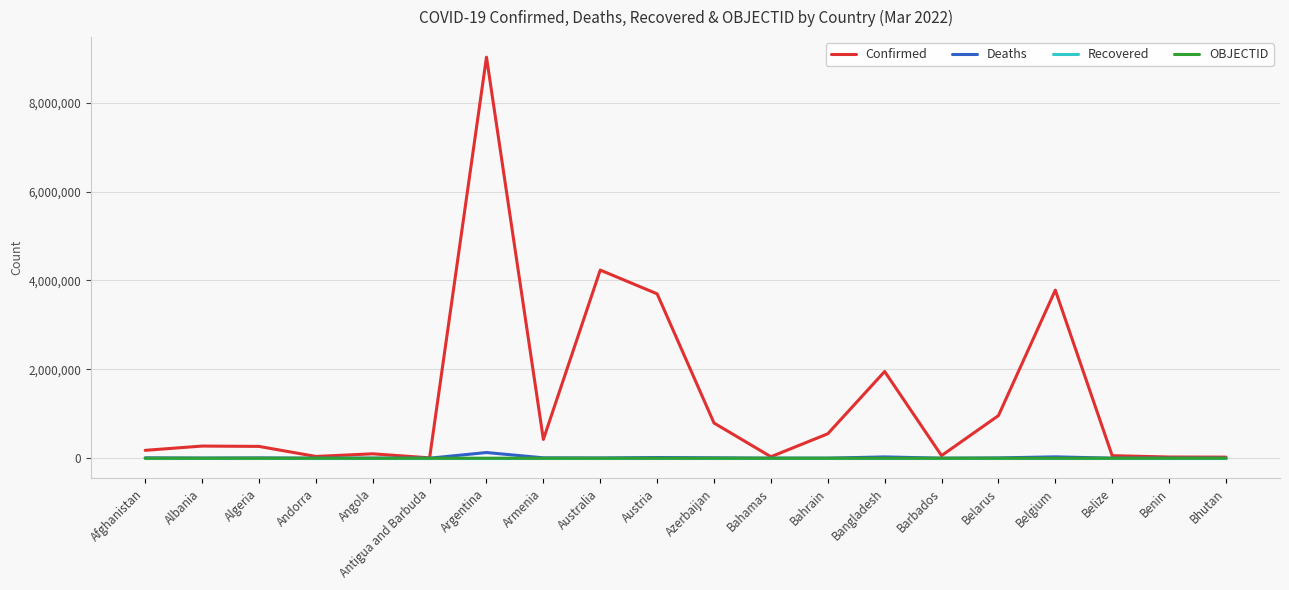

What value does the OBJECTID series have at Albania?

2